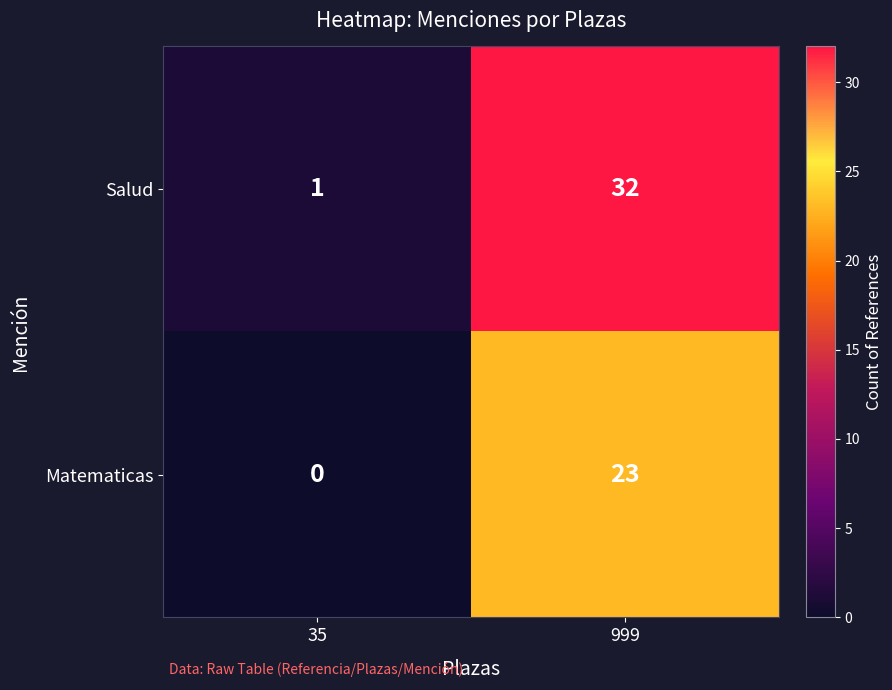

What is the difference between the highest and lowest values at 35?

1